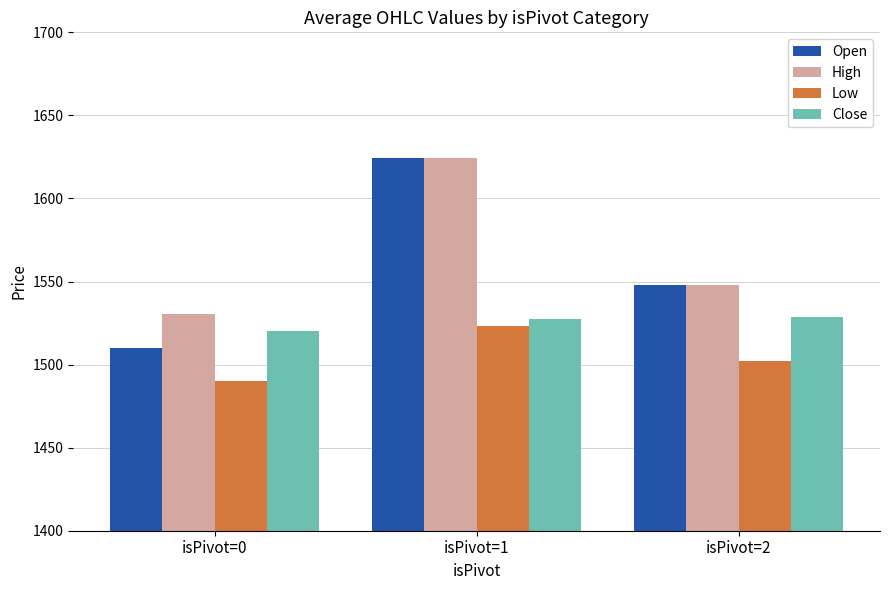

How many bars are there in each group?

4